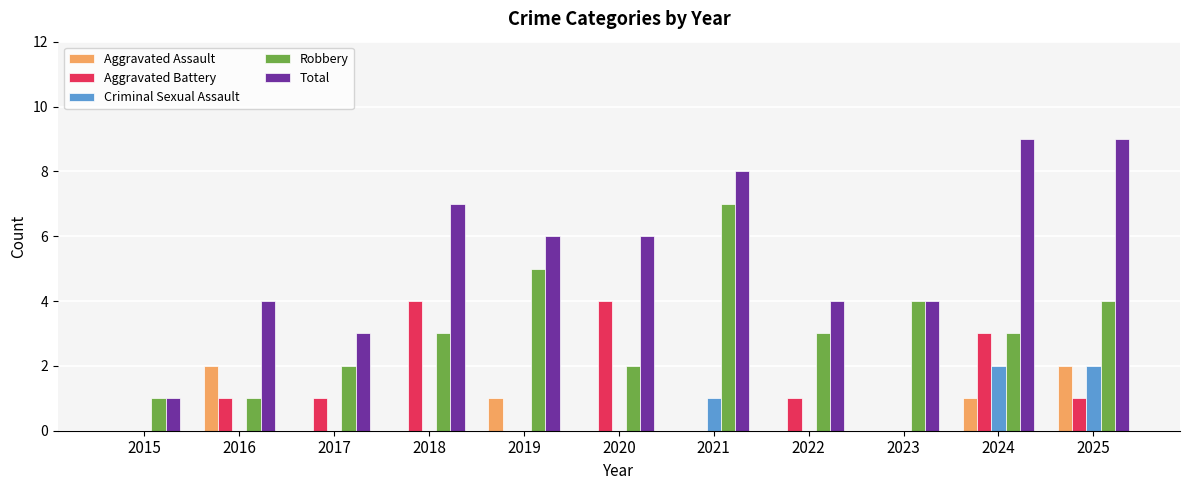

Reading left to right, extract all data points from this chart.

Aggravated Assault: 0	2	0	0	1	0	0	0	0	1	2
Aggravated Battery: 0	1	1	4	0	4	0	1	0	3	1
Criminal Sexual Assault: 0	0	0	0	0	0	1	0	0	2	2
Robbery: 1	1	2	3	5	2	7	3	4	3	4
Total: 1	4	3	7	6	6	8	4	4	9	9